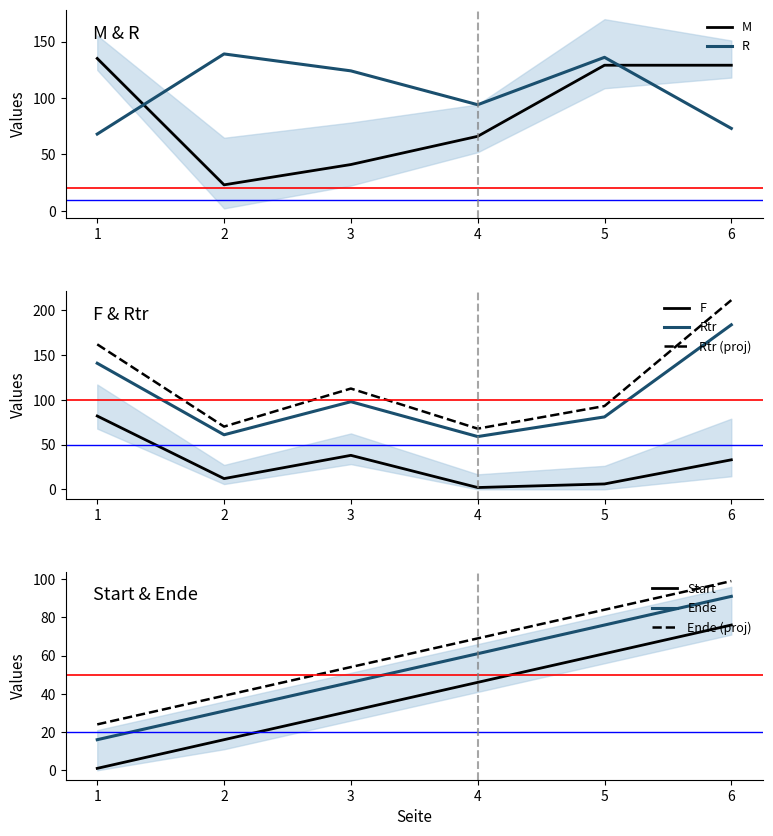

Is it true that Start equals 2 at 1?

False